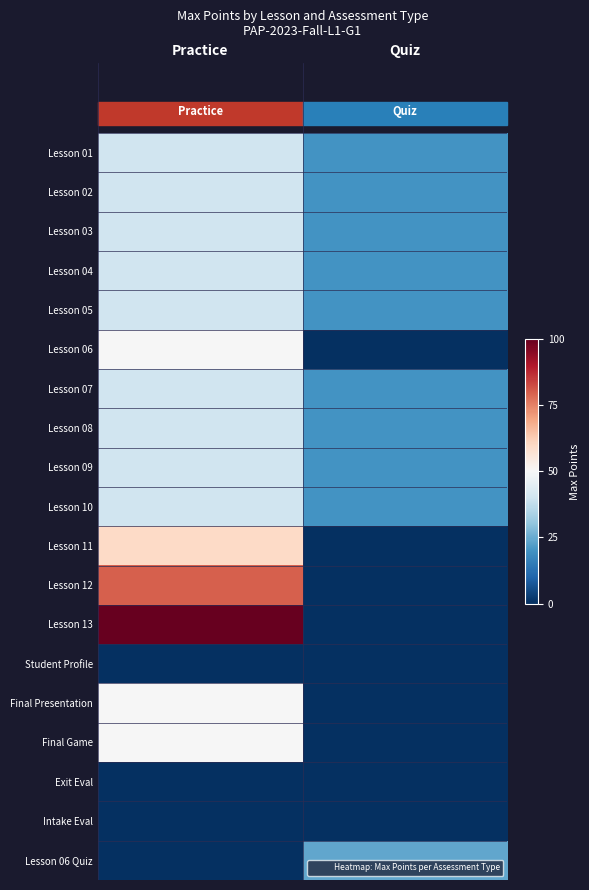

Rank the series by their maximum value, from lowest to highest.

Student Profile, Exit Eval, Intake Eval, Lesson 06 Quiz, Lesson 01, Lesson 02, Lesson 03, Lesson 04, Lesson 05, Lesson 07, Lesson 08, Lesson 09, Lesson 10, Lesson 06, Final Presentation, Final Game, Lesson 11, Lesson 12, Lesson 13